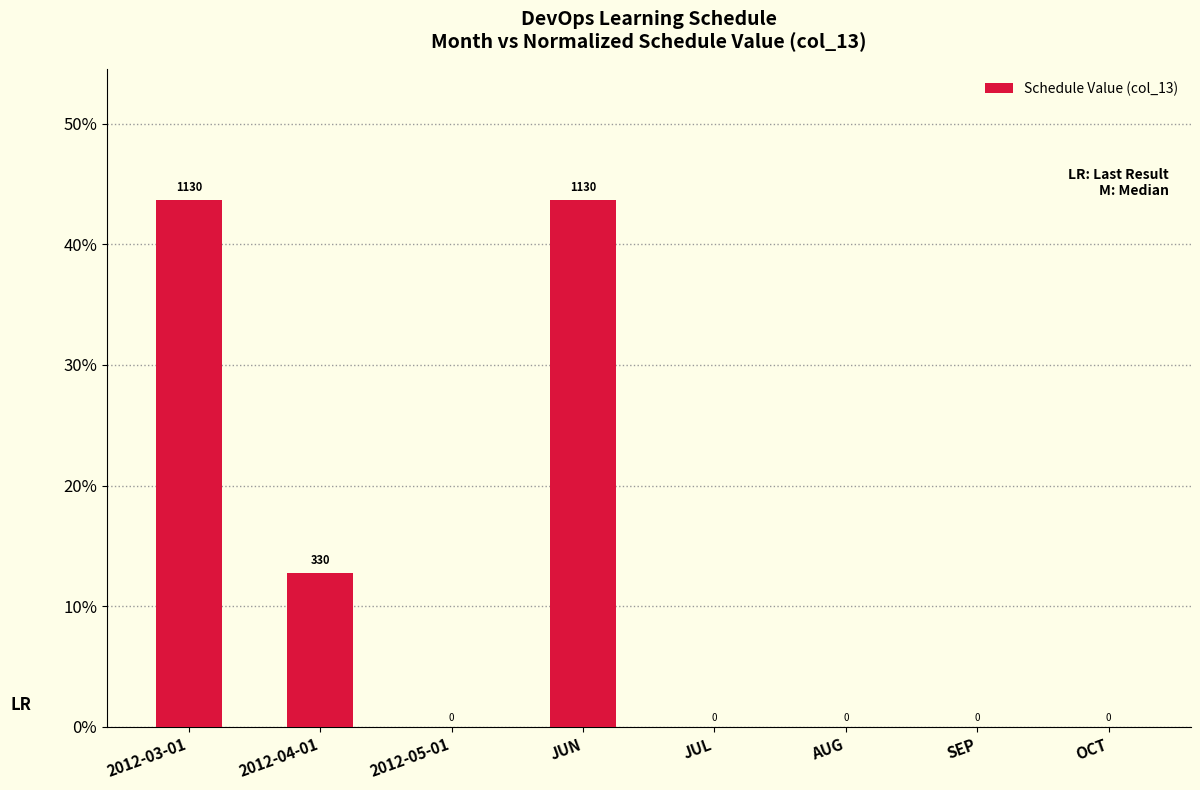

Is it true that the value at JUL is 0.0?

True